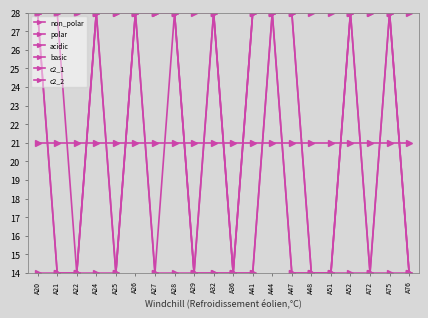

How many distinct data groups are displayed?

6